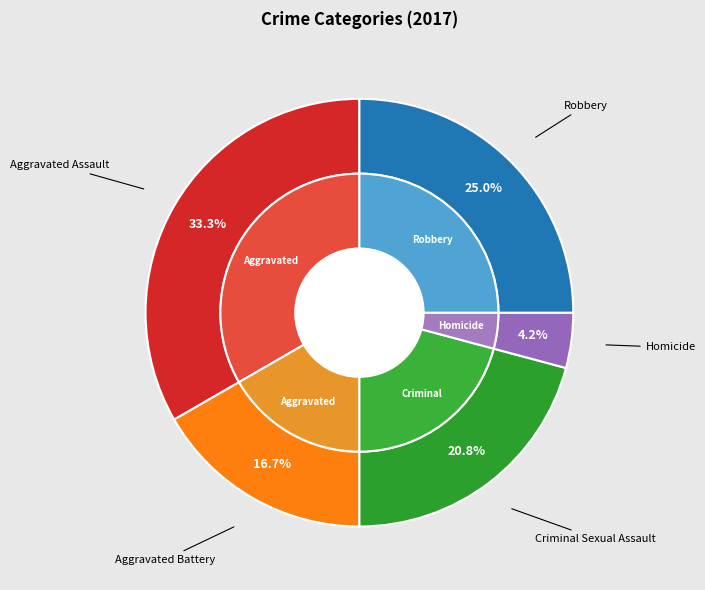

Which category has the smallest portion of the pie?

Homicide